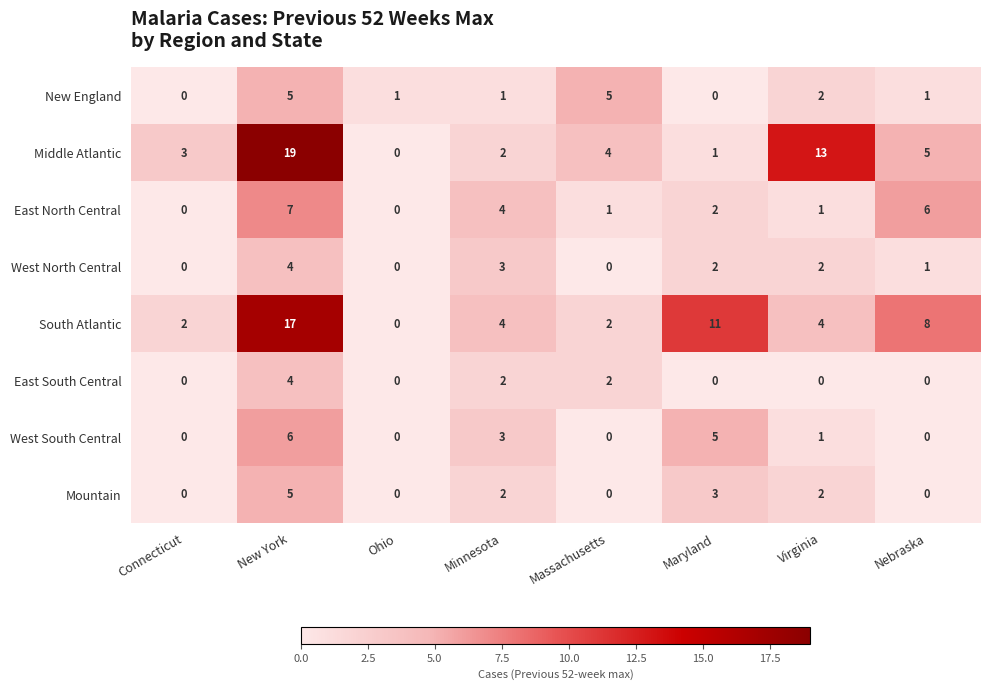

True or false: Mountain has a value of 0 at Massachusetts.

True